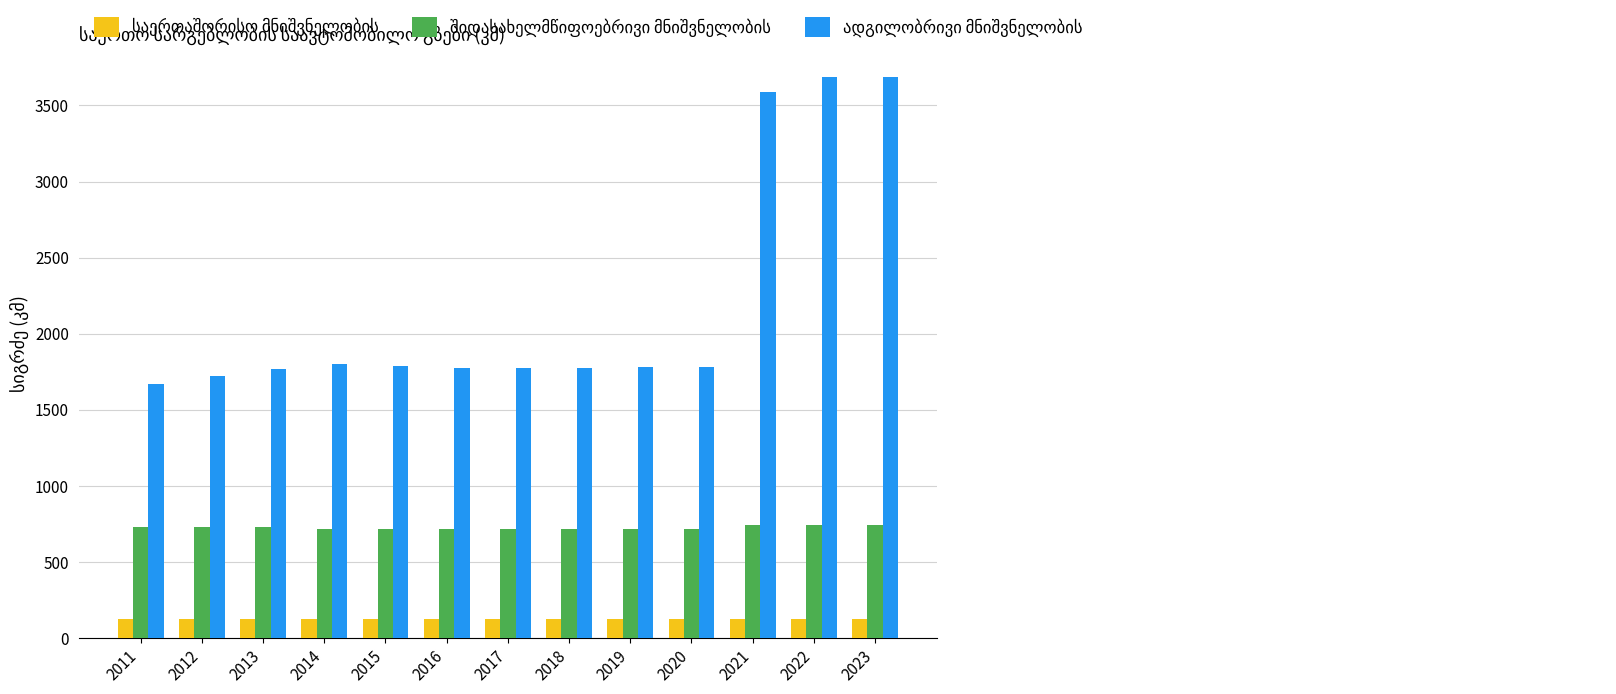

What is the total value across all series at 2019?

2622.8